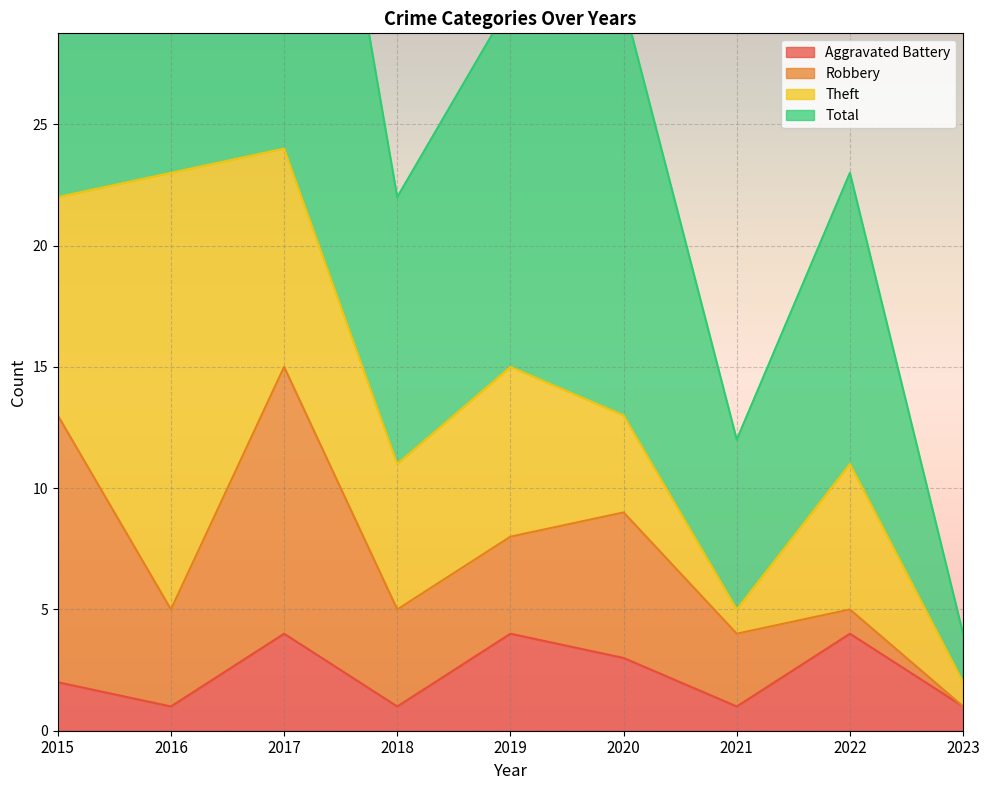

What is the maximum value for Aggravated Battery?

4